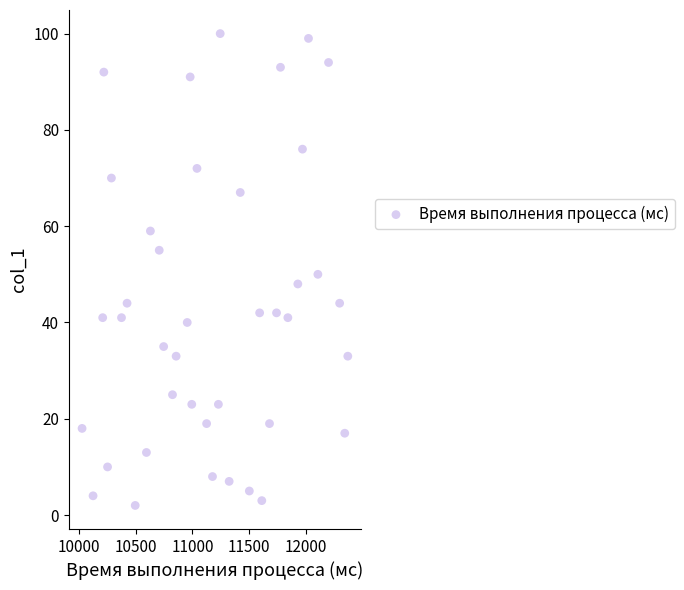

What is the range of X values (max minus min)?

2345